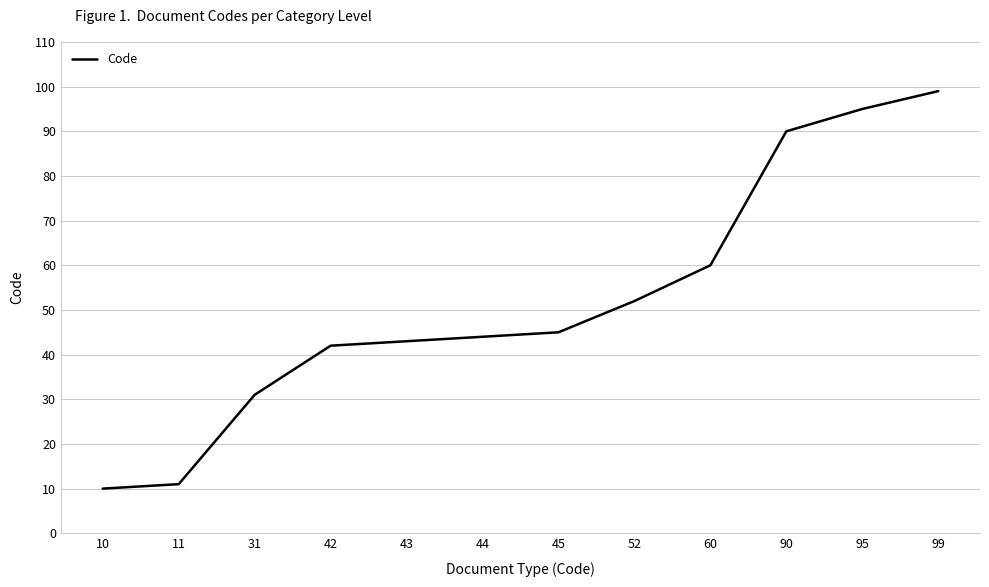

Reading right to left, extract all data points from this chart.

99=99	95=95	90=90	60=60	52=52	45=45	44=44	43=43	42=42	31=31	11=11	10=10